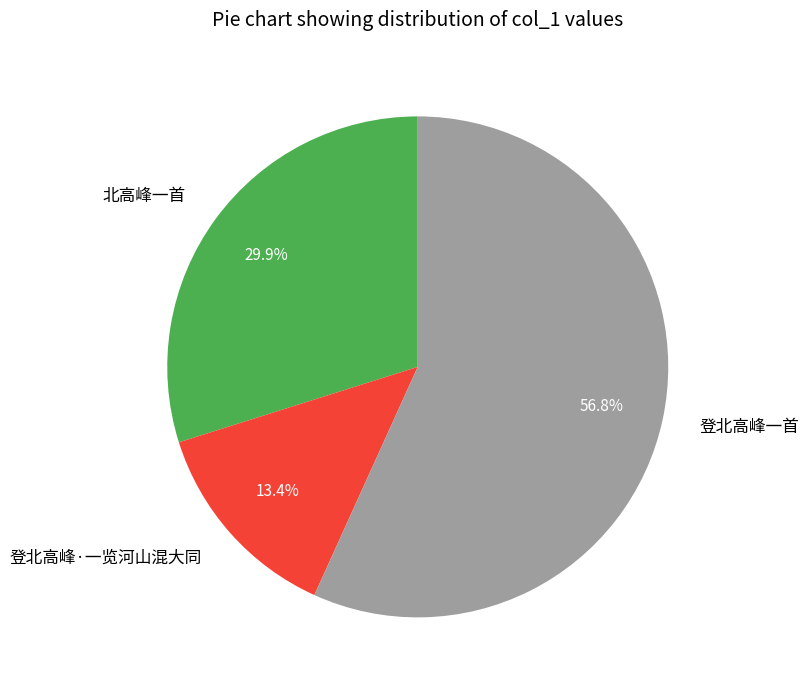

What portion of the pie excludes 北高峰一首?

70.1%